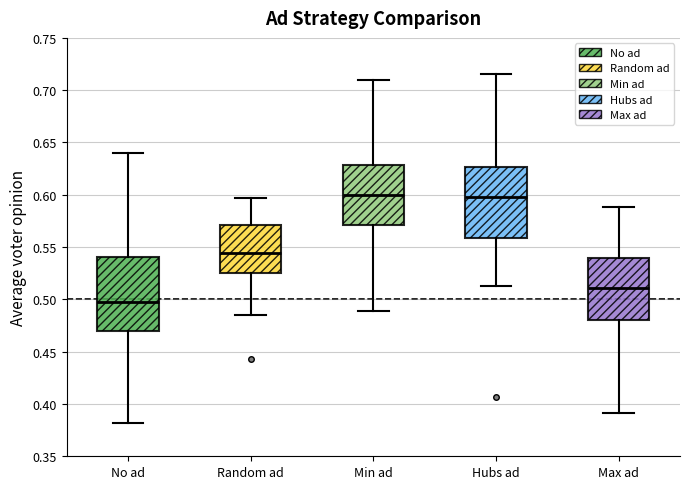

Reading left to right, transcribe this box plot: for each box, give where its median line is, the range the box spans, and where its two whiskers end, as read against the y-axis. The values are not printed on the chart, so give them approximately, as read against the axis.

No ad: median 0.500, box 0.470 to 0.540, whiskers 0.380 to 0.640
Random ad: median 0.545, box 0.525 to 0.570, whiskers 0.485 to 0.595
Min ad: median 0.600, box 0.570 to 0.630, whiskers 0.490 to 0.710
Hubs ad: median 0.600, box 0.560 to 0.625, whiskers 0.515 to 0.715
Max ad: median 0.510, box 0.480 to 0.540, whiskers 0.390 to 0.590